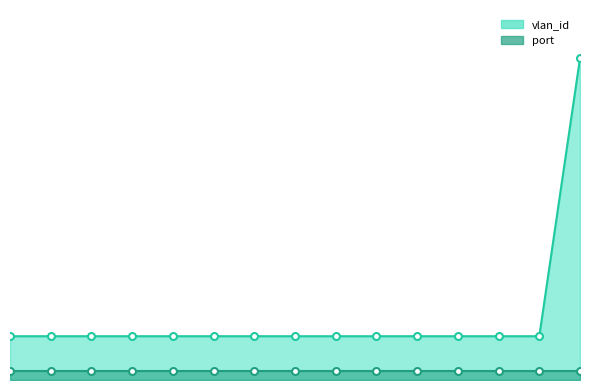

What is the minimum value for vlan_id?

143